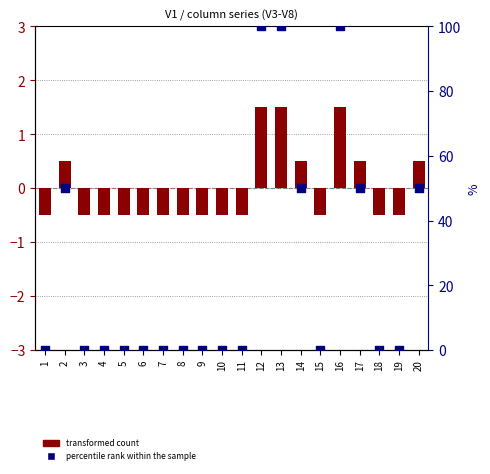

Which series has the widest spread of Y values?

percentile rank within the sample